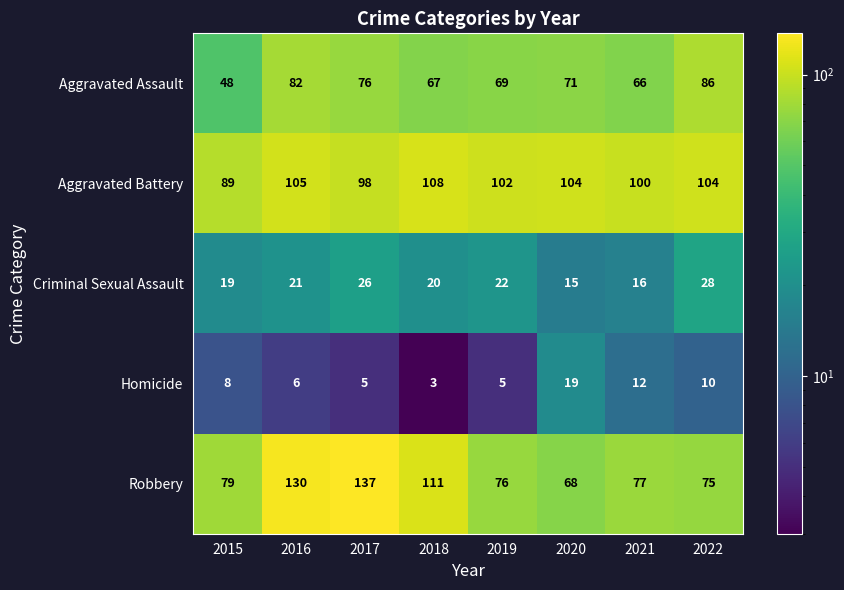

Which series has the largest total across all categories?

Aggravated Battery